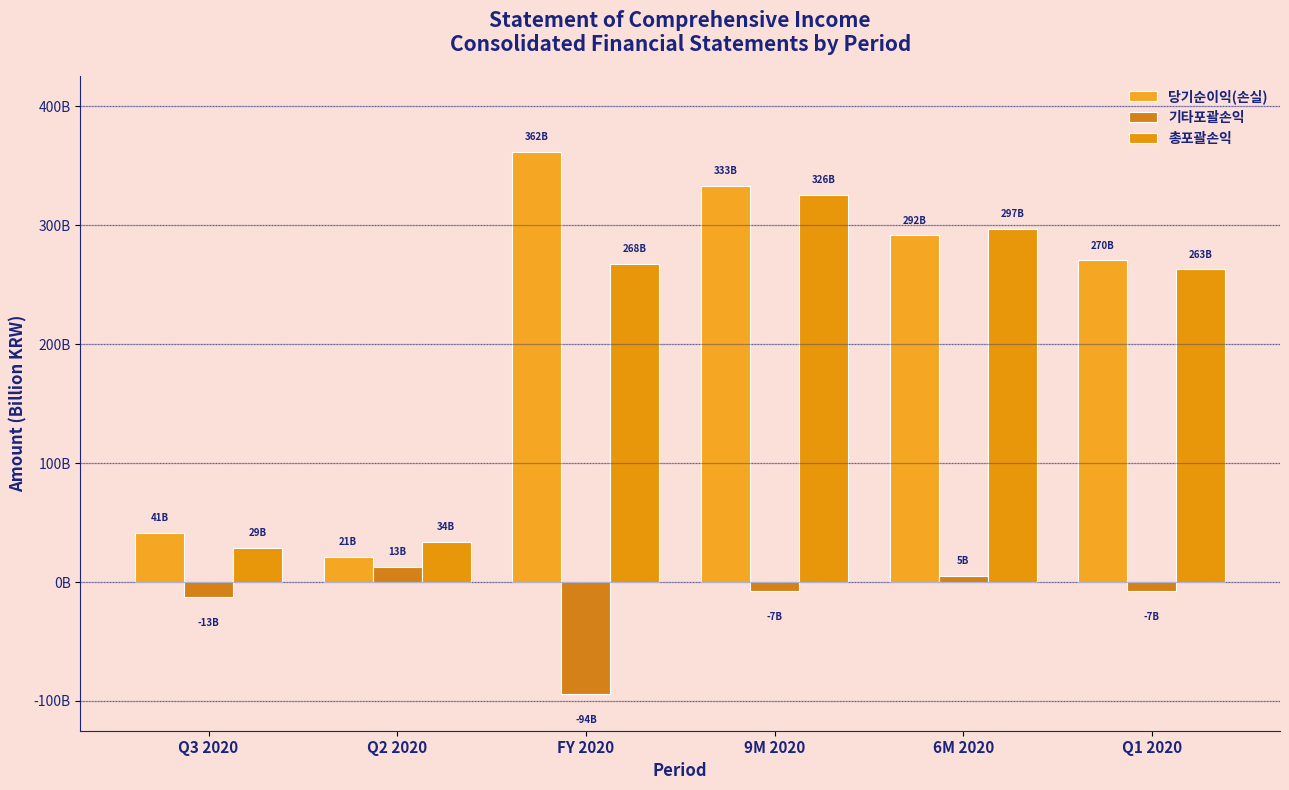

Between Q2 2020 and 9M 2020, which series saw the biggest shift?

당기순이익(손실)